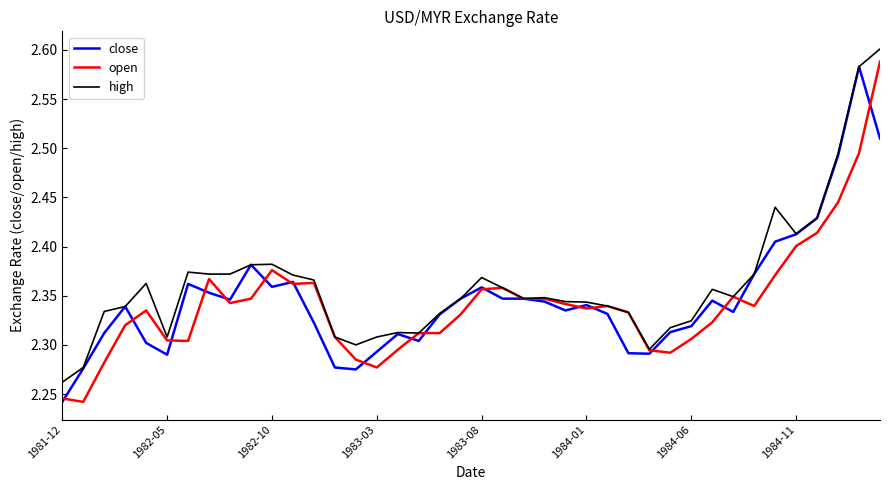

Which series has the largest range (max minus min)?

open